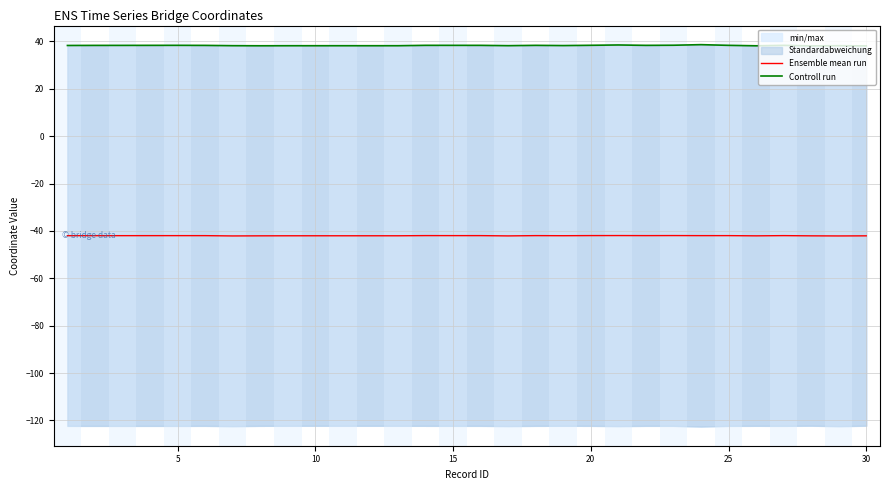

What is the value of the Controll run point at the 9th from the left?

38.1